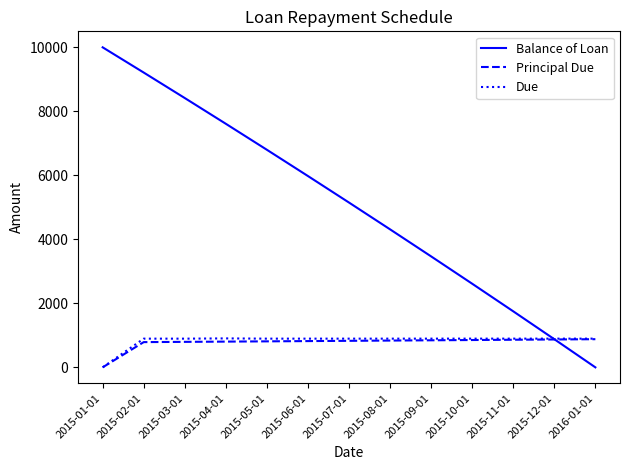

Is the value of Due at 2015-02-01 greater than the value of Balance of Loan at 2015-02-01?

No